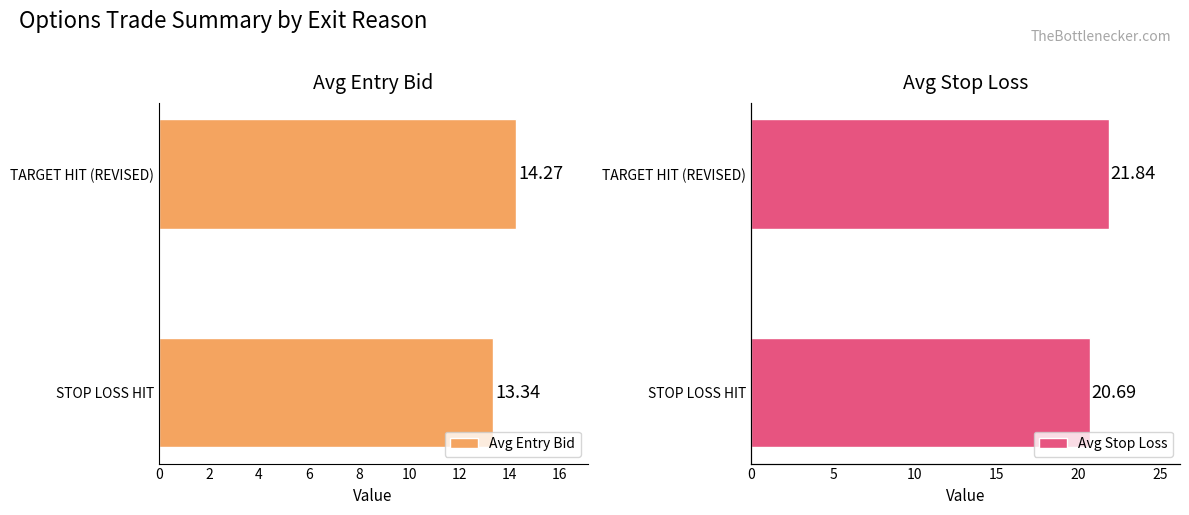

What is the sum of all Avg Stop Loss values?

42.5